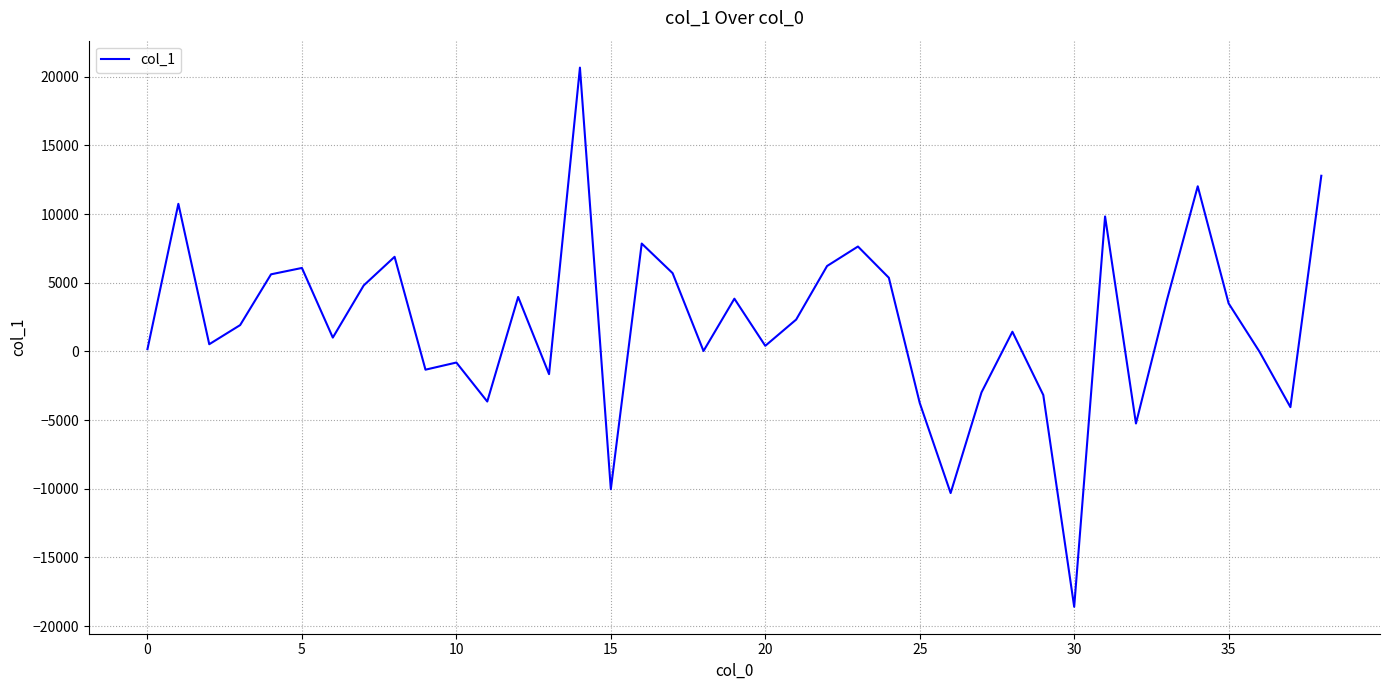

What is the difference between the maximum and minimum values?

39262.2